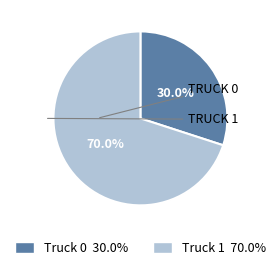

Rank the categories by value from highest to lowest.

Truck 1, Truck 0